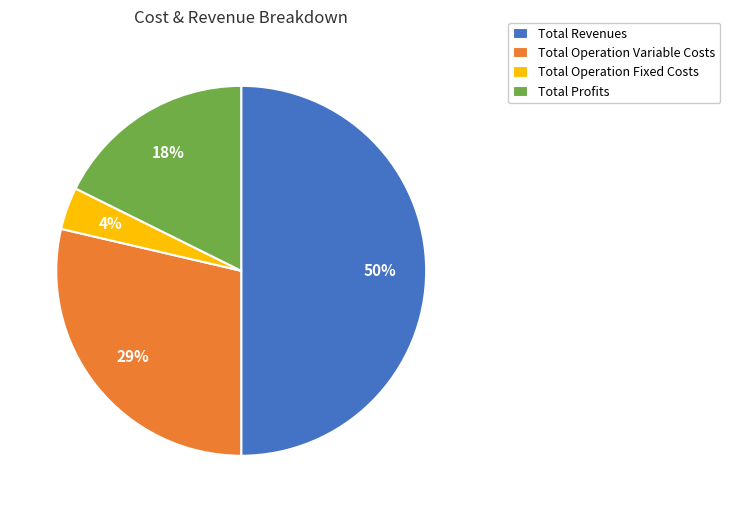

Rank the categories by value from highest to lowest.

Total Revenues, Total Operation Variable Costs, Total Profits, Total Operation Fixed Costs